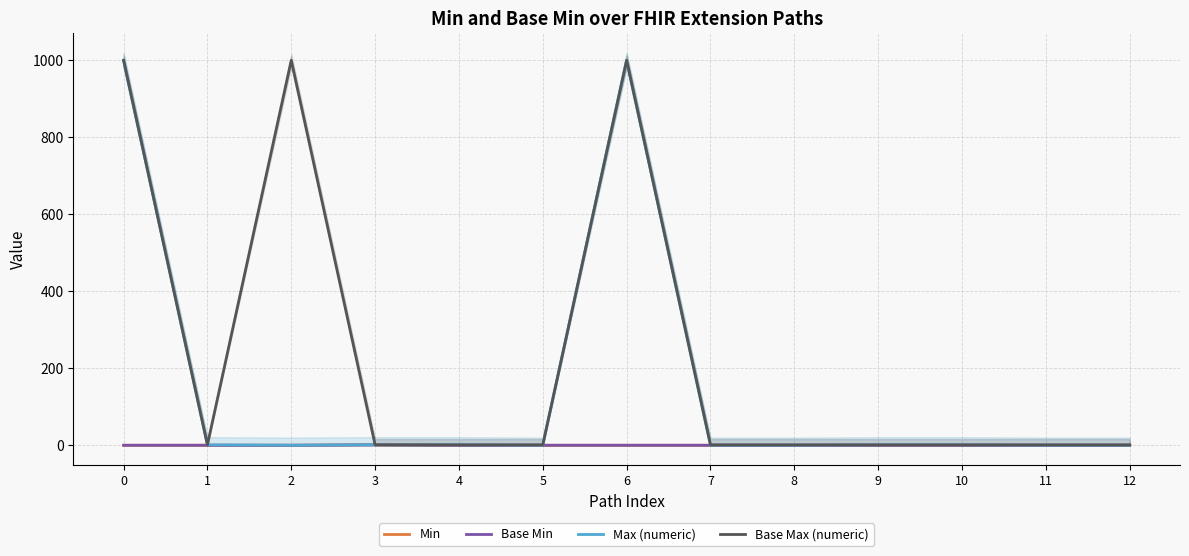

In Max (numeric), how many points are higher than both neighbors (excluding endpoints)?

1